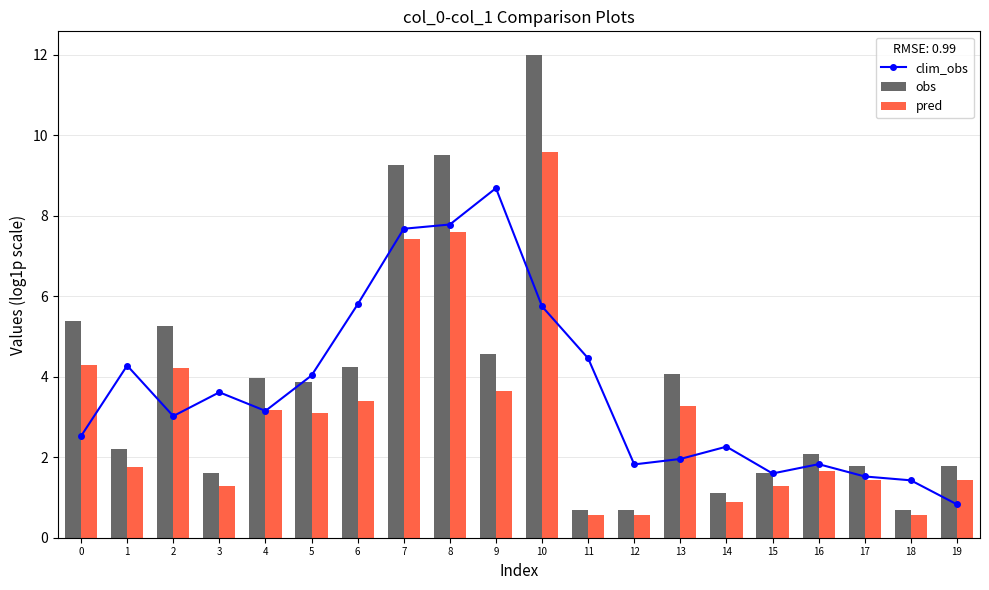

Rank the categories by clim_obs value from lowest to highest.

19, 18, 17, 15, 12, 16, 13, 14, 0, 2, 4, 3, 5, 1, 11, 10, 6, 7, 8, 9